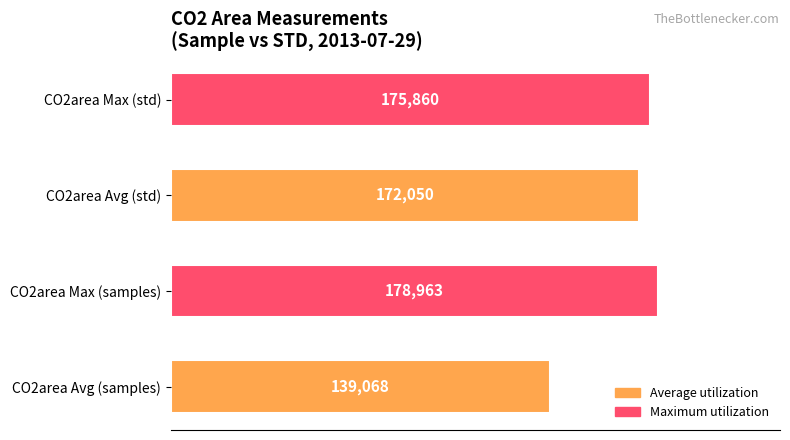

At which label is the value closest to 159015?

CO2area Avg (std)